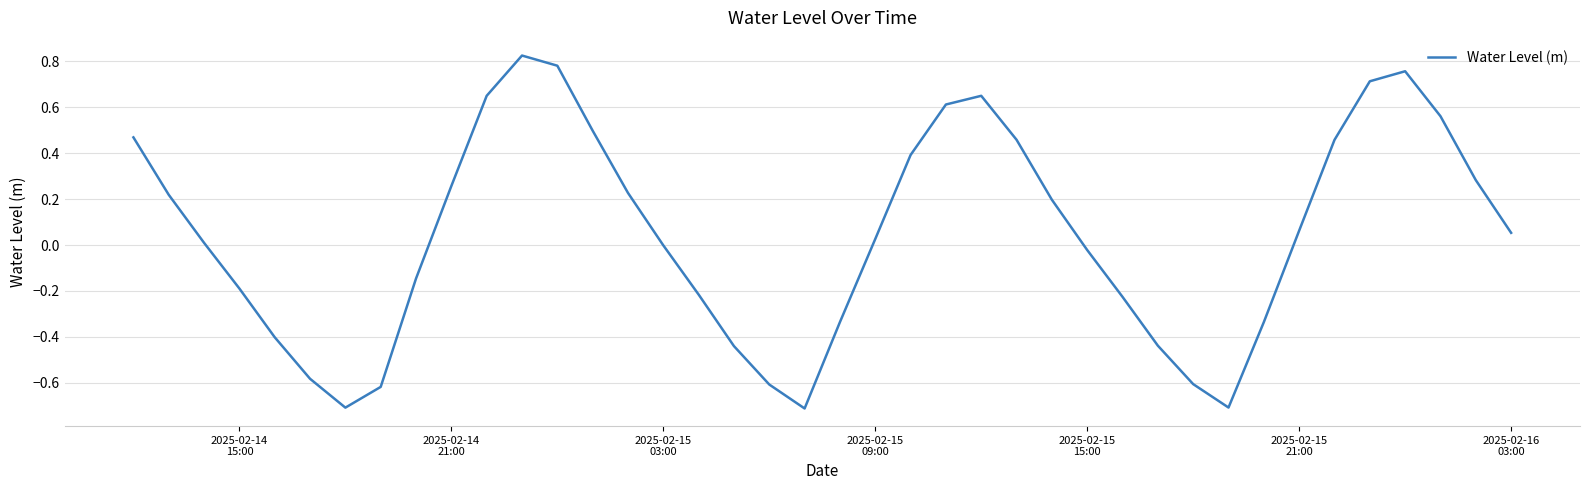

What is the smallest value displayed?

-0.7